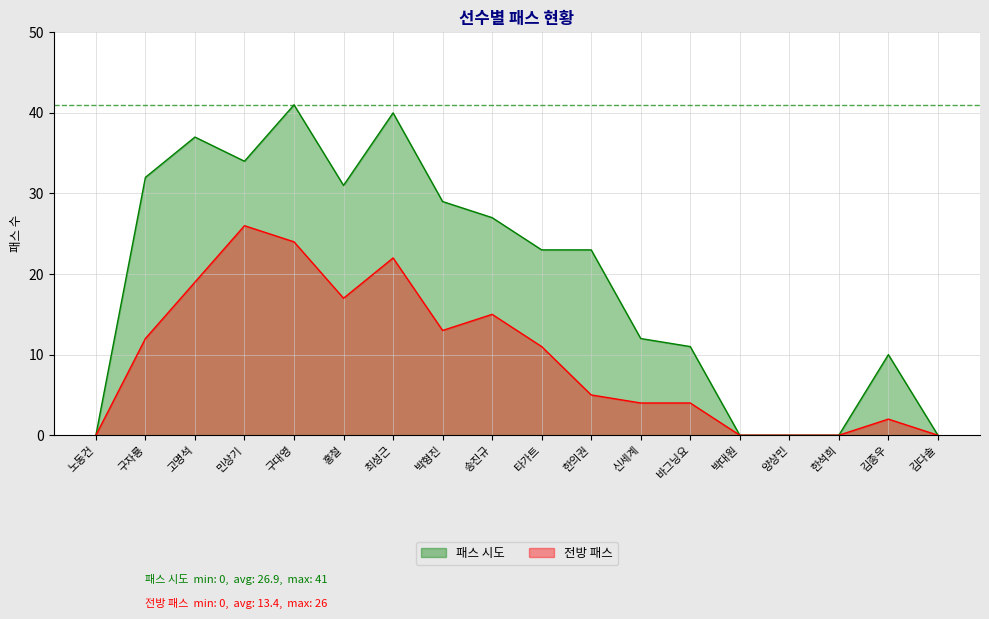

Reading left to right, transcribe all the data shown in this chart.

패스 시도: 0	32	37	34	41	31	40	29	27	23	23	12	11	0	0	0	10	0
전방 패스: 0	12	19	26	24	17	22	13	15	11	5	4	4	0	0	0	2	0